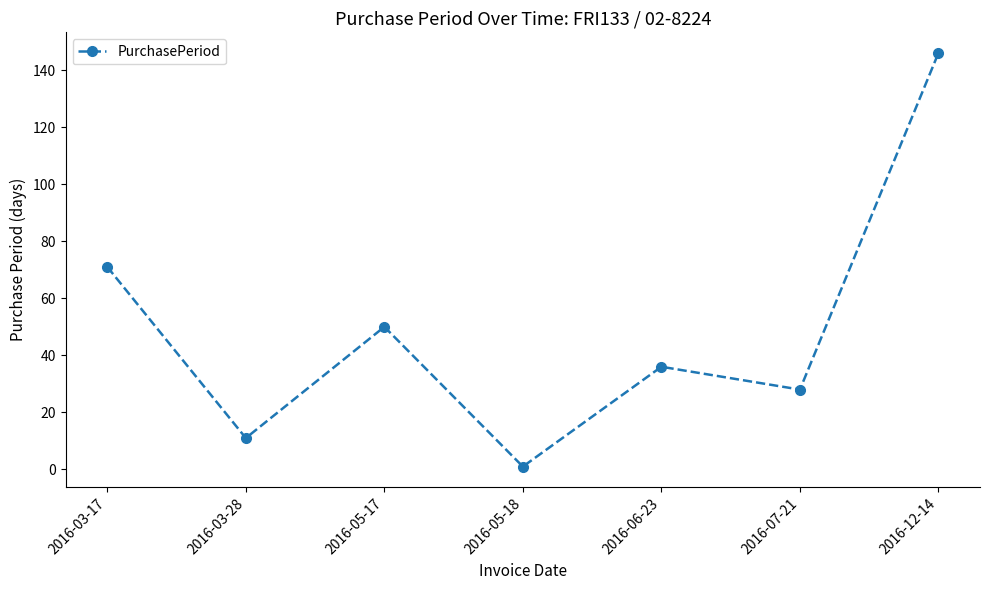

The value at 2016-03-17 is 71. True or false?

True